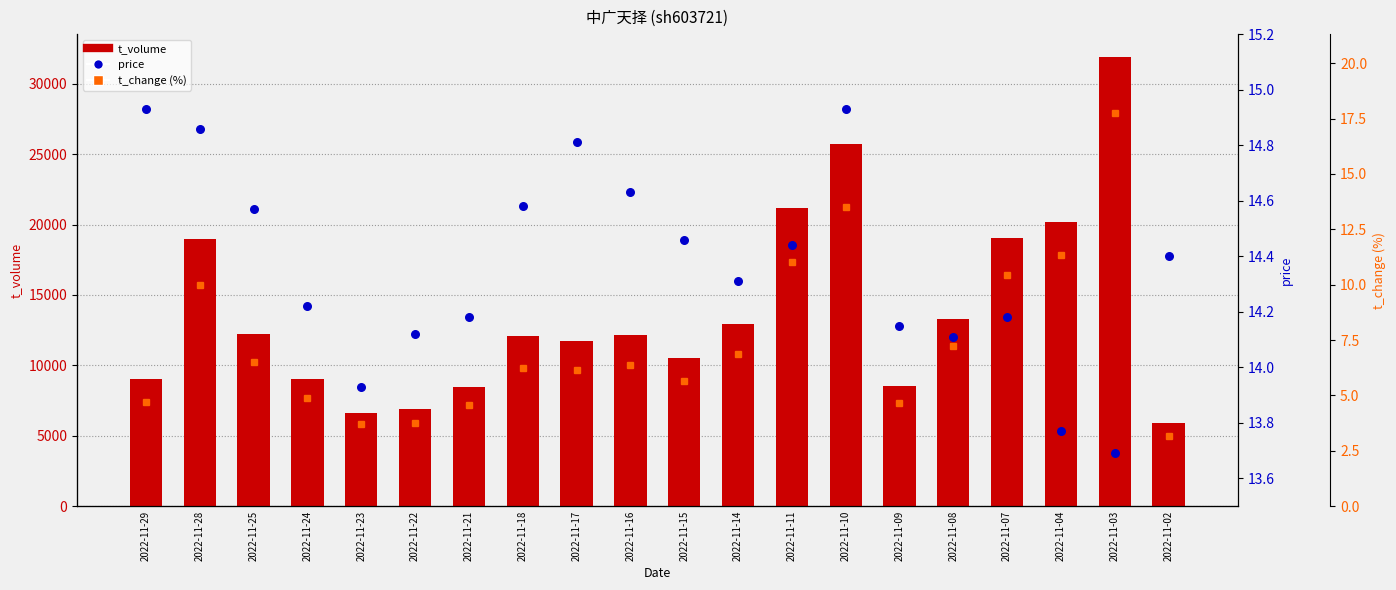

Which series contains the highest Y value?

t_volume